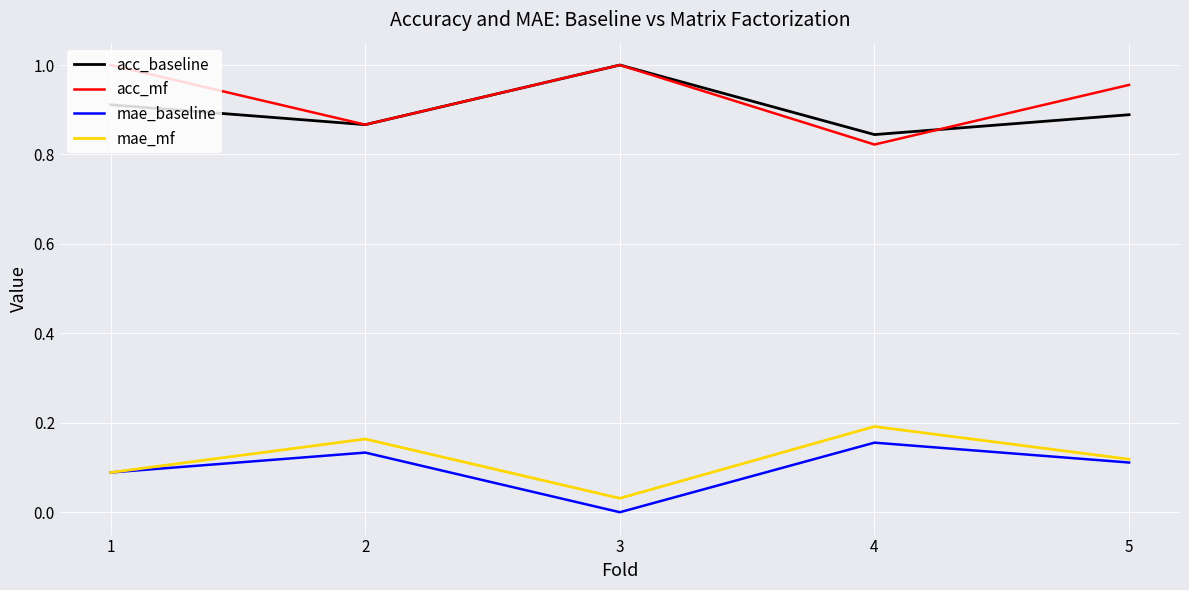

What is the sum of the mae_mf values at 2 and 1?

0.3